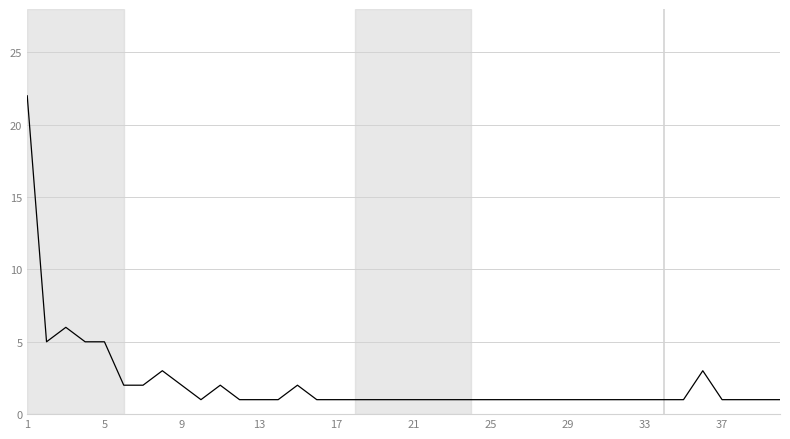

Reading right to left, transcribe all the data shown in this chart.

1	1	1	1	3	1	1	1	1	1	1	1	1	1	1	1	1	1	1	1	1	1	1	1	1	2	1	1	1	2	1	2	3	2	2	5	5	6	5	22